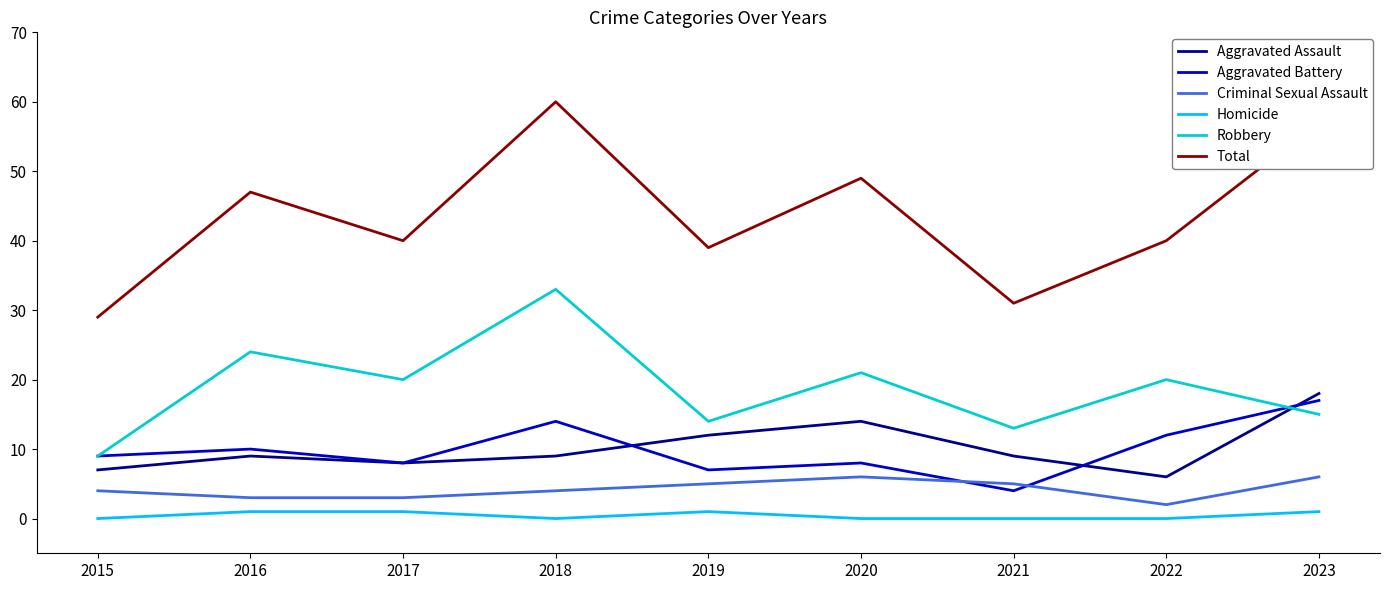

Which series has the largest range (max minus min)?

Total